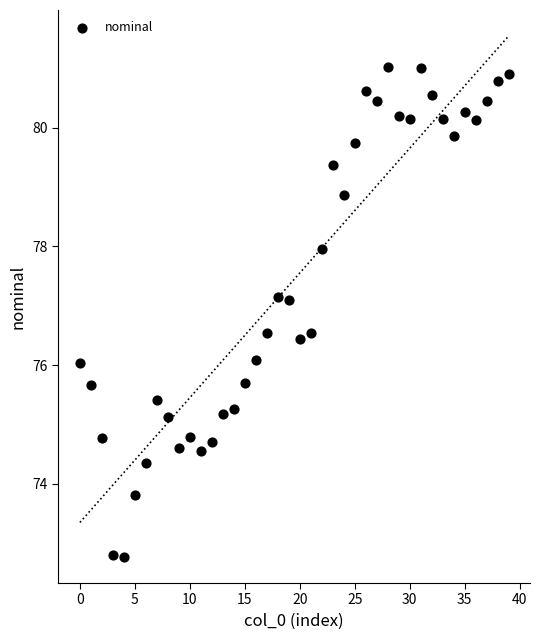

How many points are shown in the scatter plot?

40